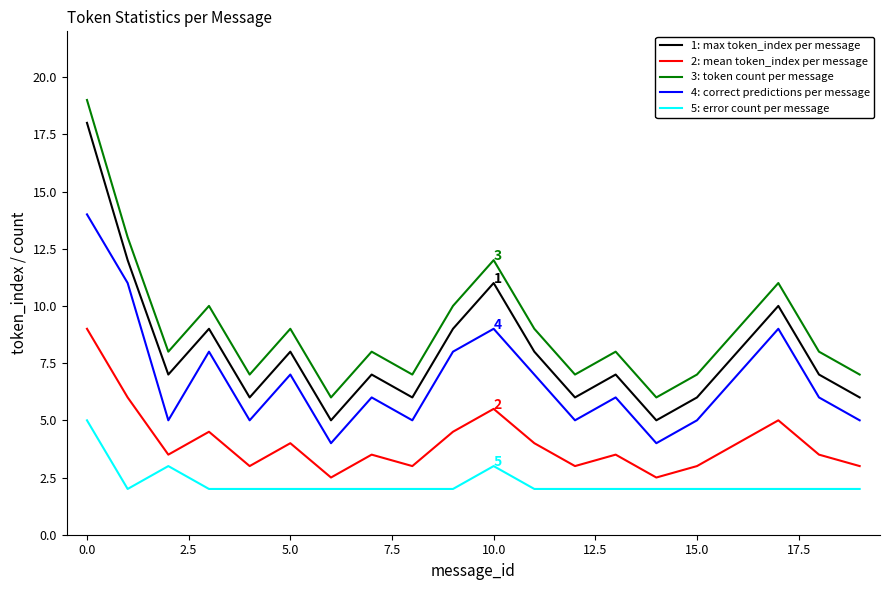

Which series has the largest total across all categories?

3: token count per message